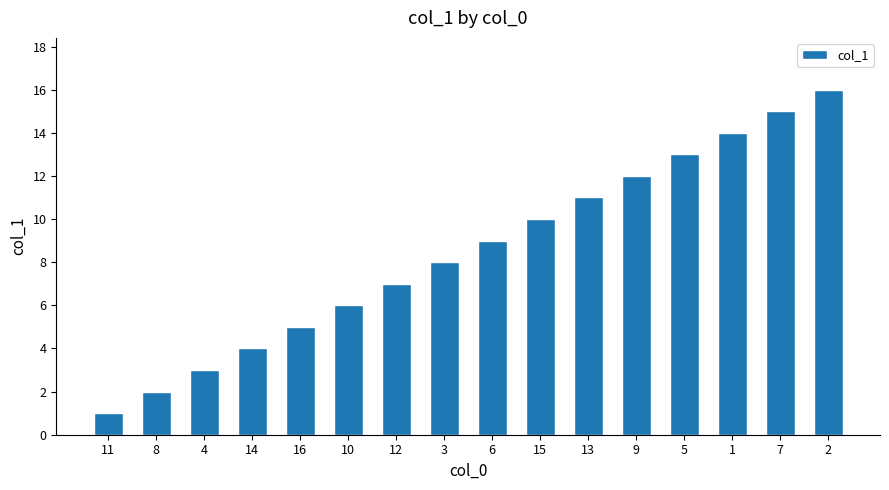

What is the value of the 13th bar from the left?

13